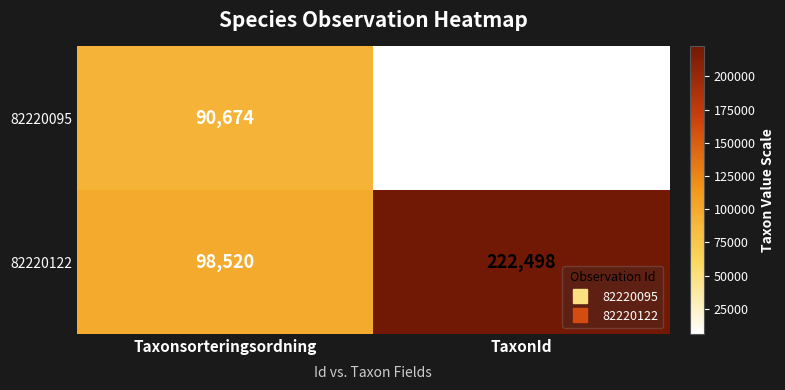

Is it true that 82220095 equals 8469 at TaxonId?

False